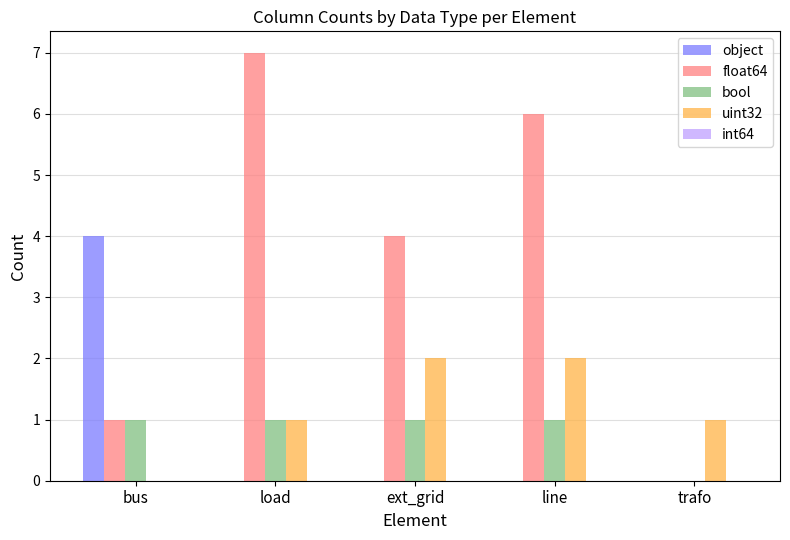

At which label does object reach its peak?

bus